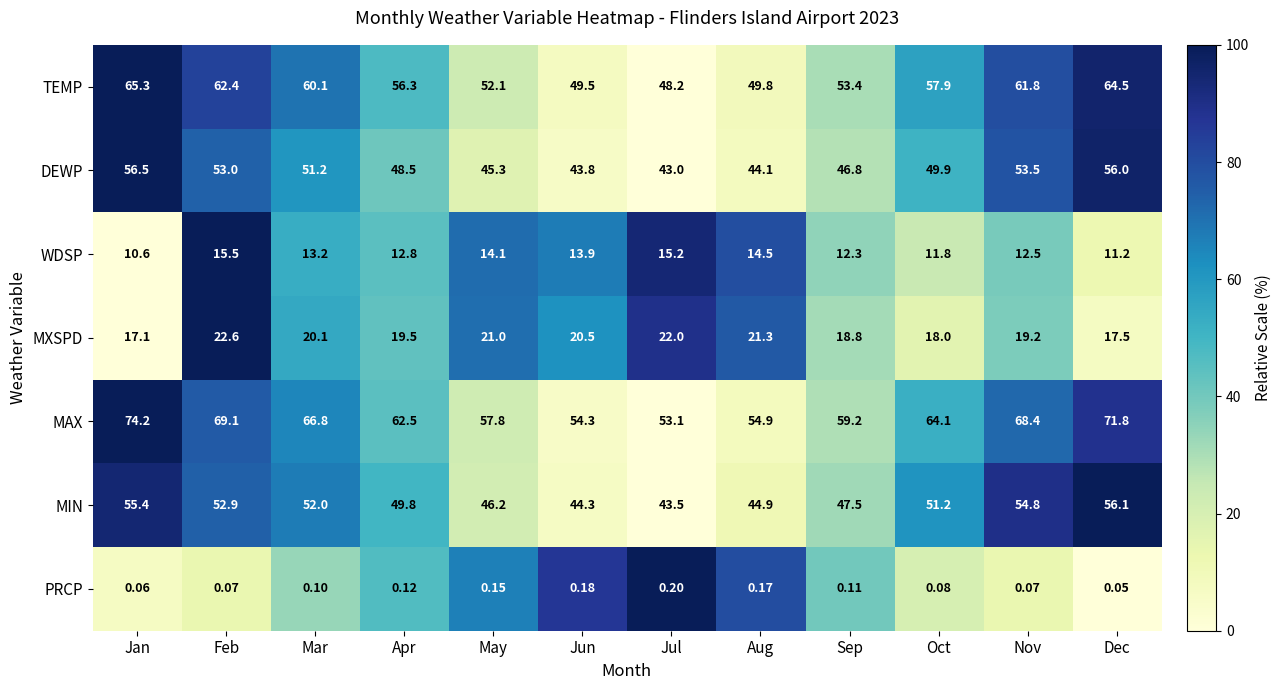

What is the difference between the highest and lowest values at Jul?

52.9